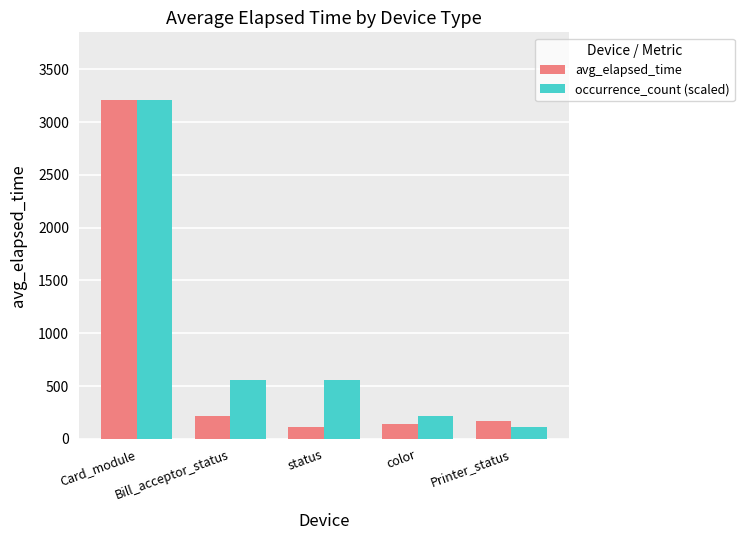

What is the spread (max minus min) of values at Printer_status?

54.4